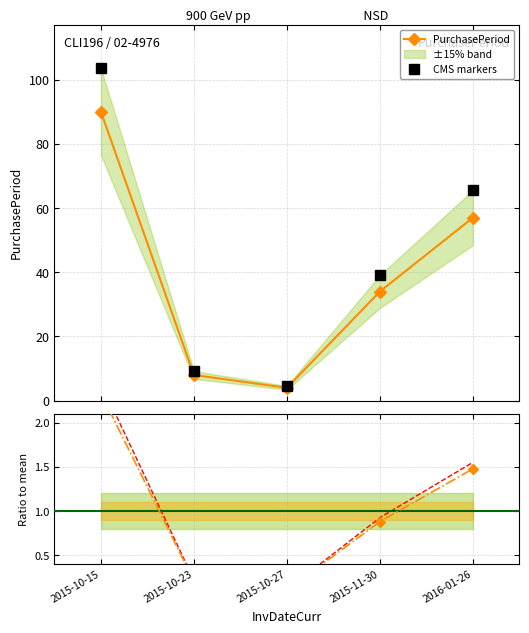

What is the difference between the maximum and second lowest values?

82